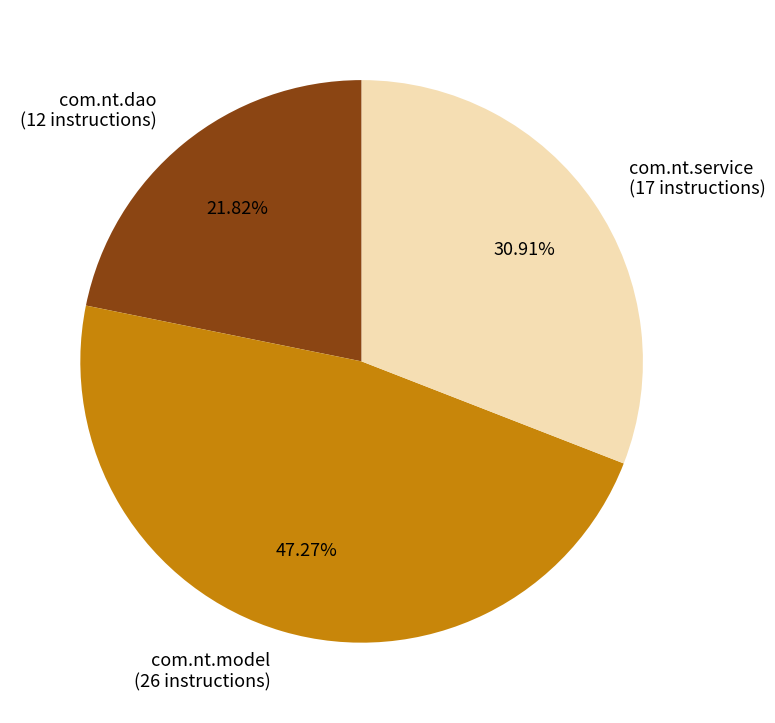

To the nearest percent, what portion does com.nt.model represent?

47%